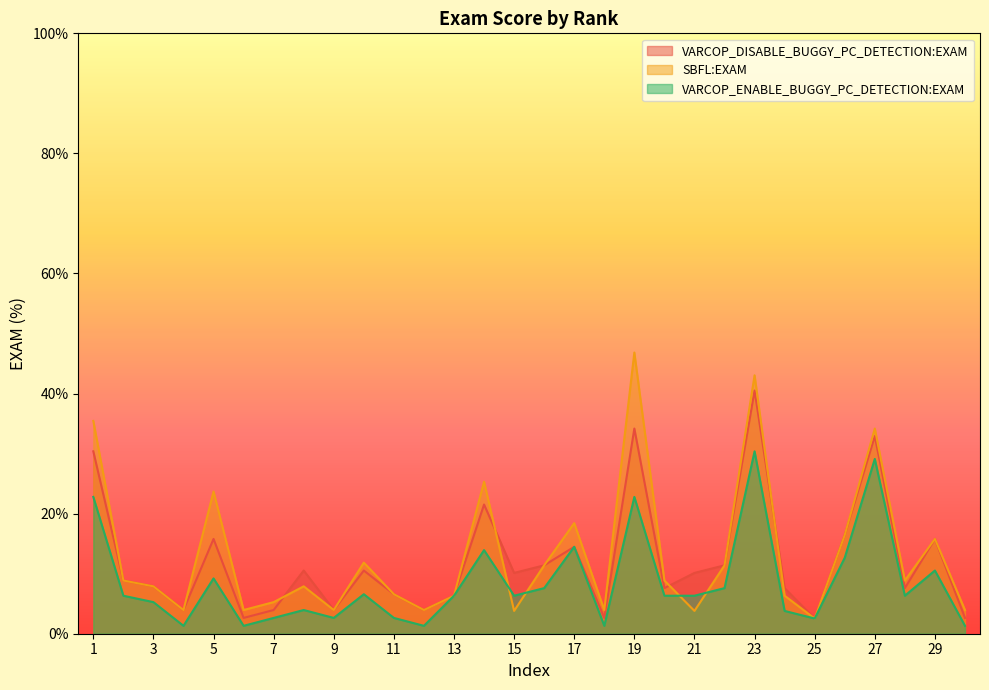

What is the maximum value shown in the chart?

46.8